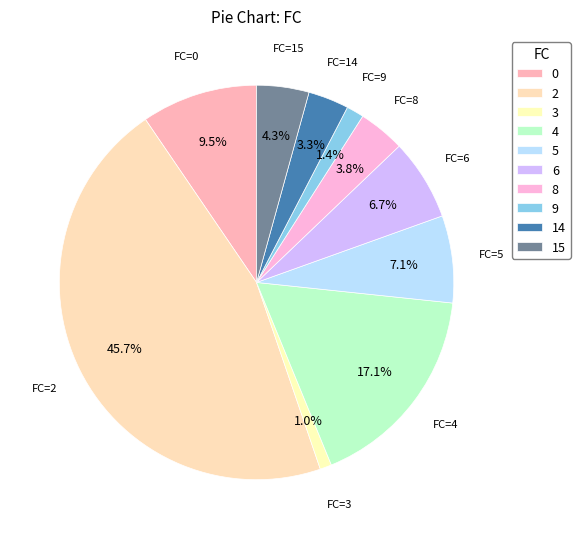

Do FC=2 and FC=6 together represent more than half of the pie?

Yes